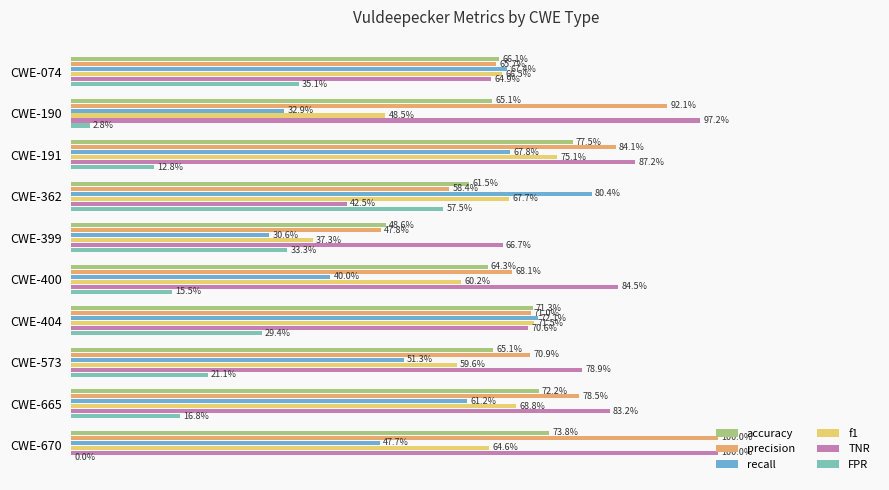

What are all the series names shown in the legend?

accuracy, precision, recall, f1, TNR, FPR